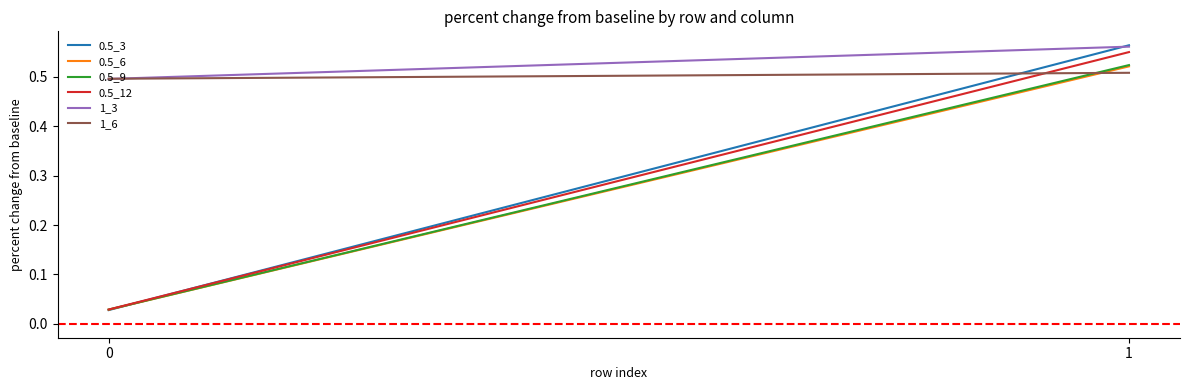

What are all the series names shown in the legend?

0.5_3, 0.5_6, 0.5_9, 0.5_12, 1_3, 1_6